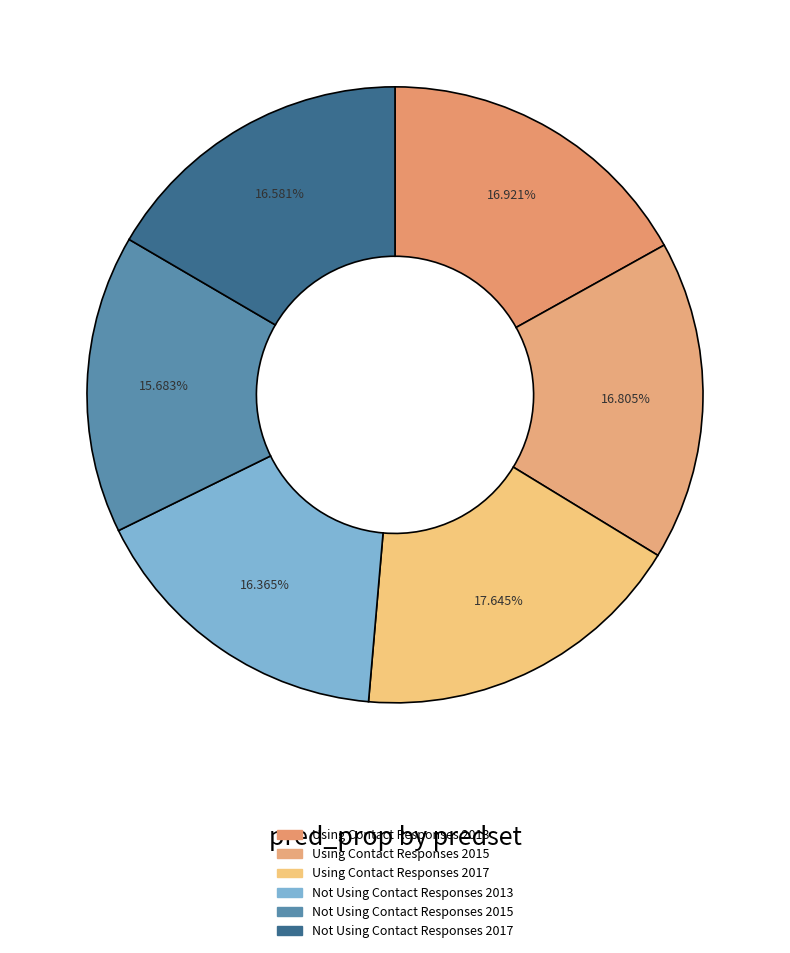

What portion of the pie excludes Not Using Contact Responses 2013?

83.6%